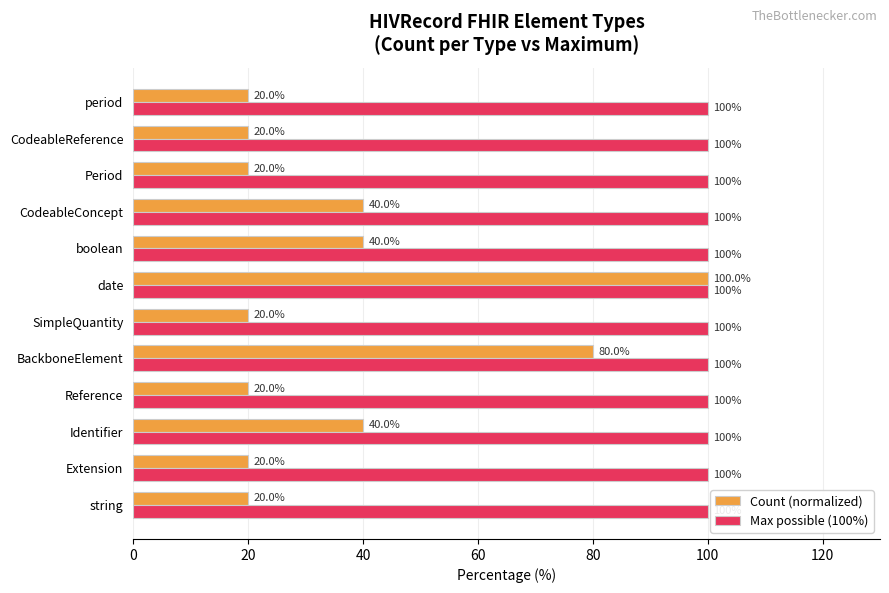

What are all the series names shown in the legend?

Count (normalized), Max possible (100%)